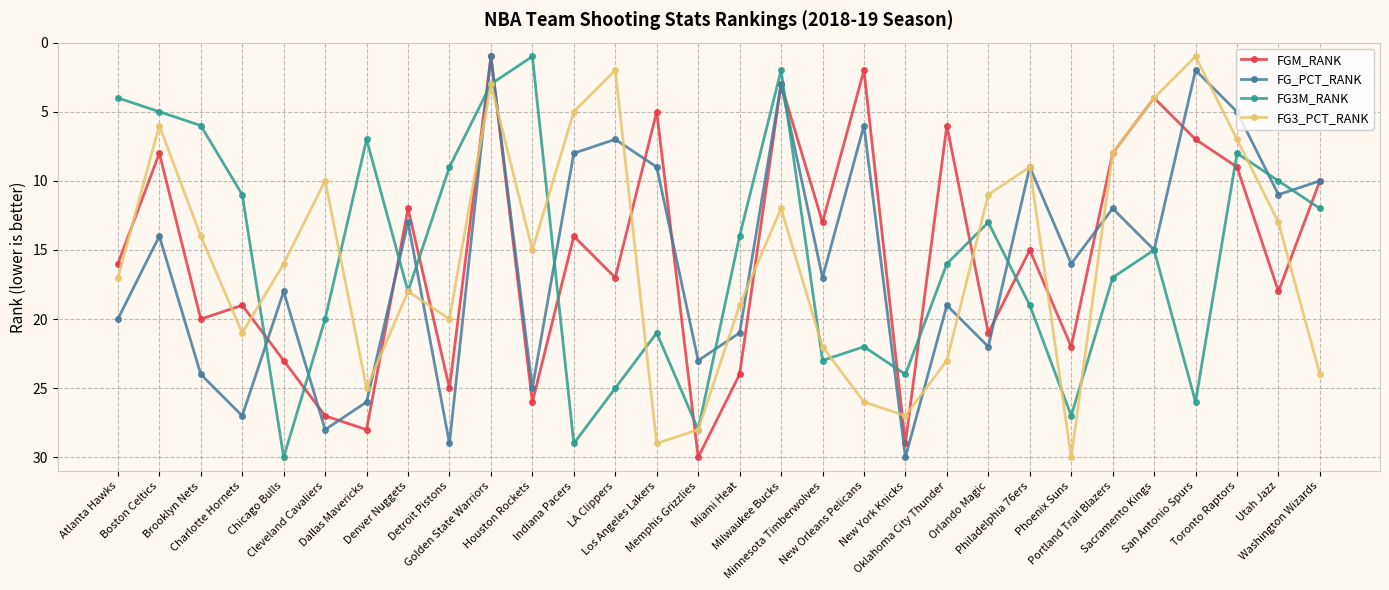

At which category does FG3_PCT_RANK reach its first local valley?

Boston Celtics